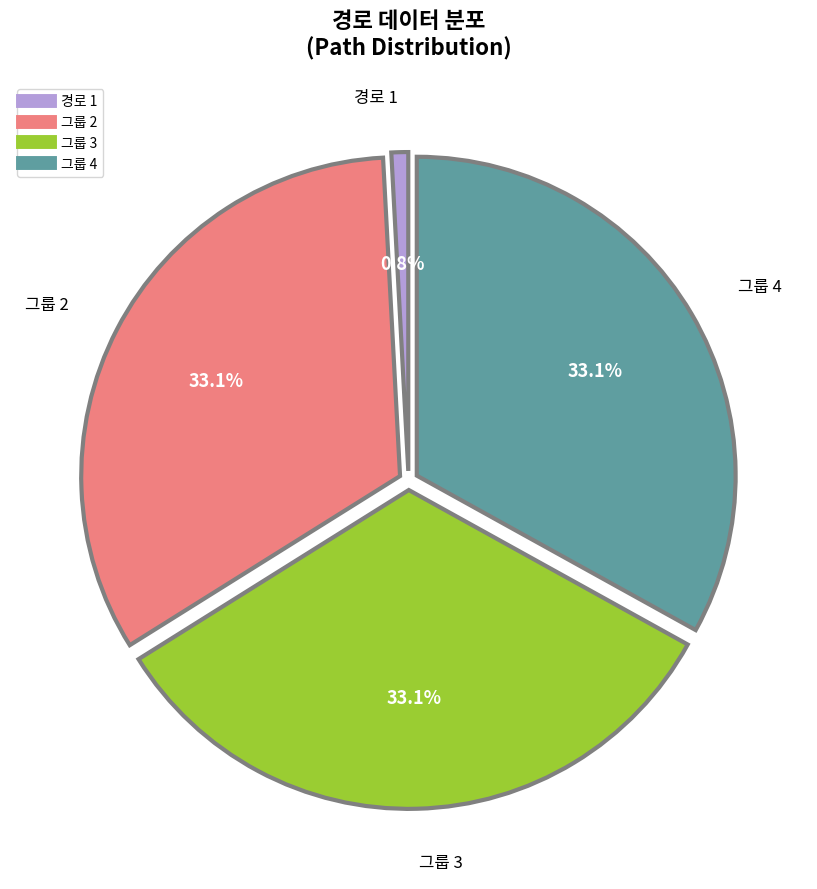

Does any single category account for the majority?

No